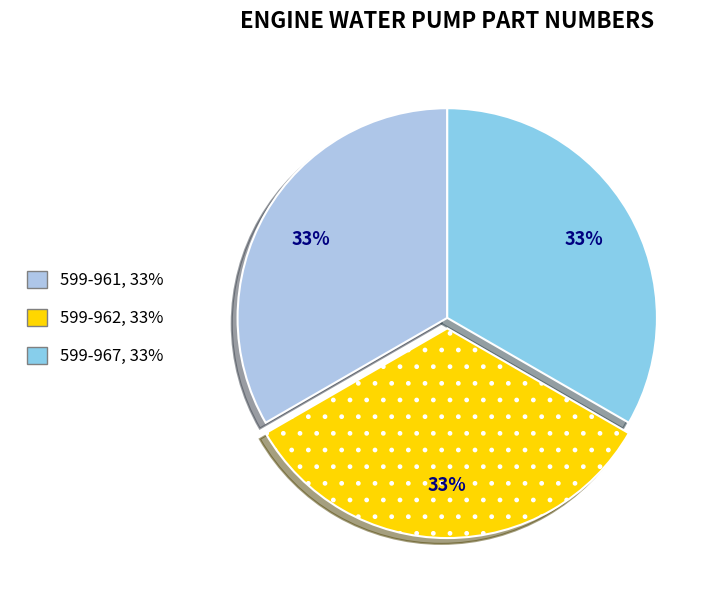

Is 599-962 the majority of the pie?

No